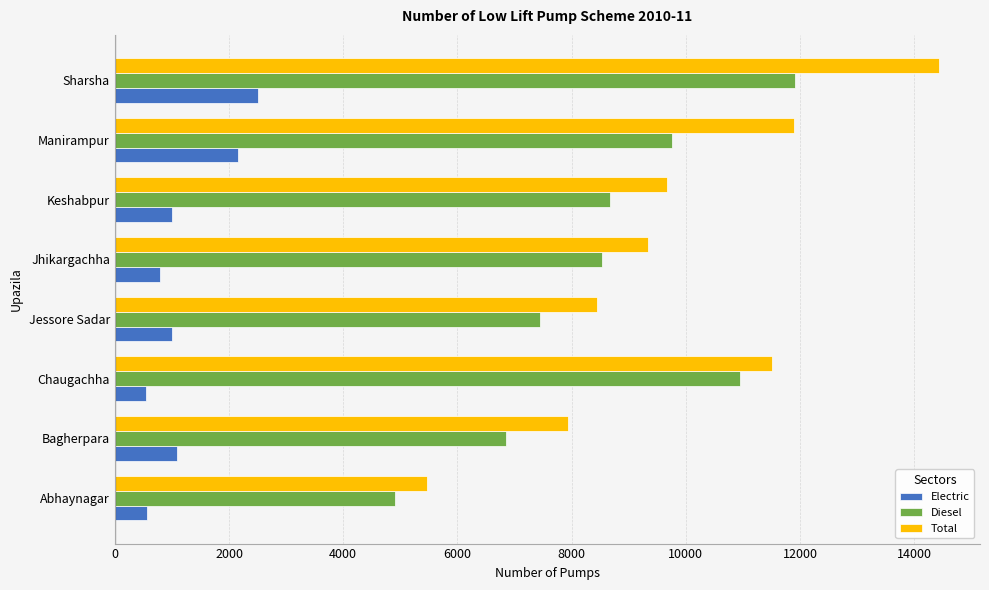

How many series are shown in this chart?

3